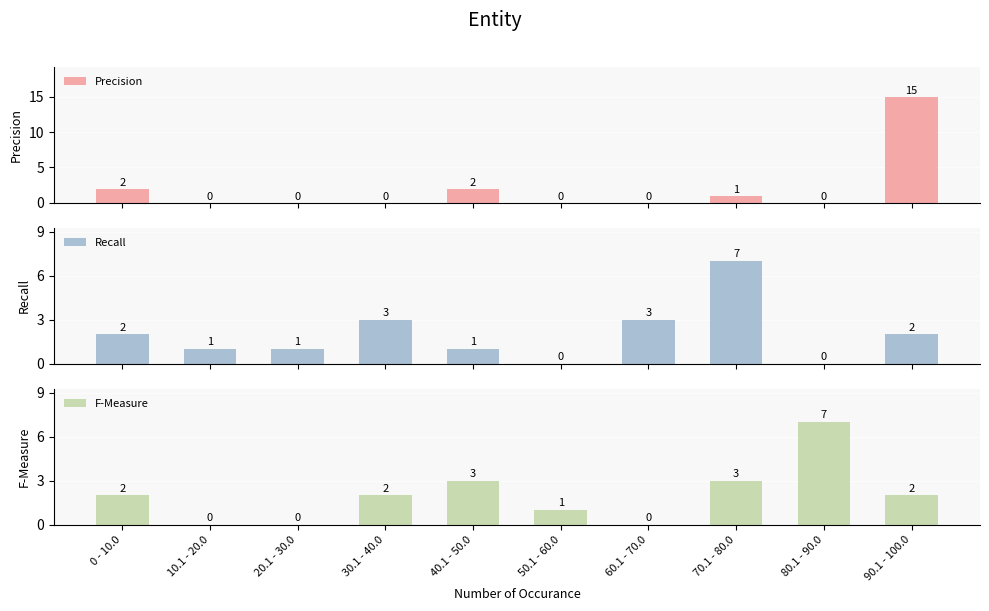

What position from the left is 20.1 - 30.0?

3